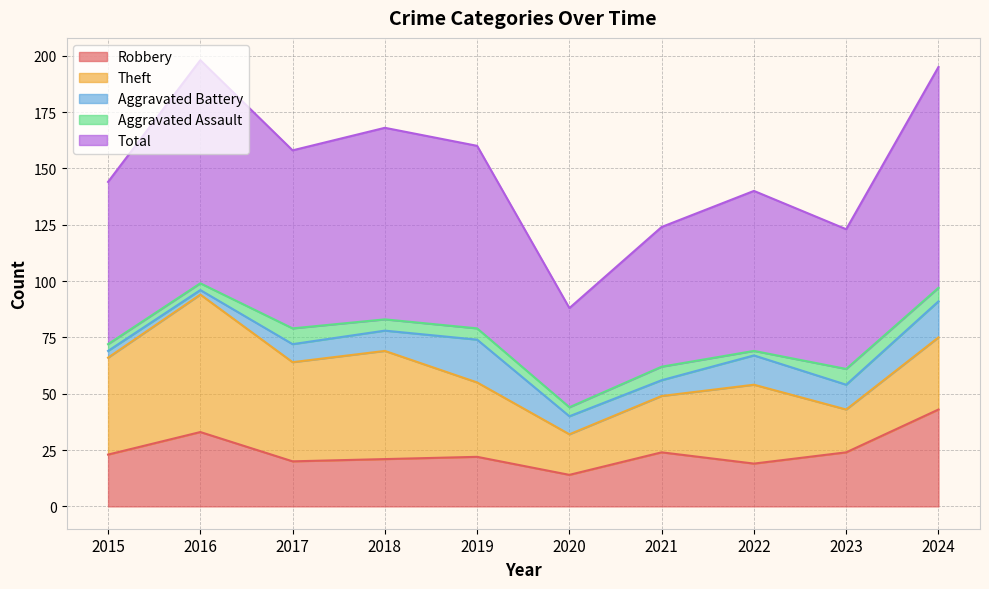

What is the sum of the Total values at 2022 and 2015?

143